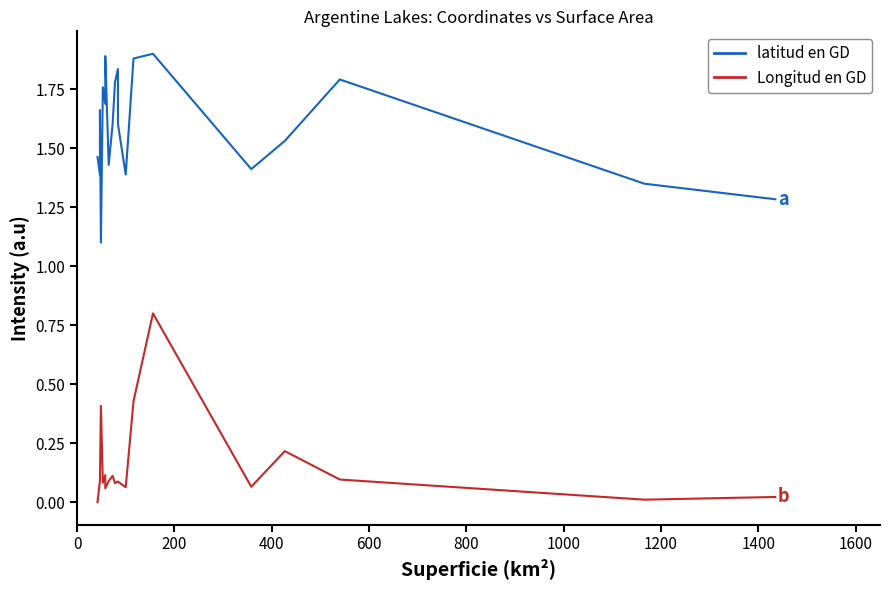

The value of latitud en GD at 200 is 2.3. True or false?

False